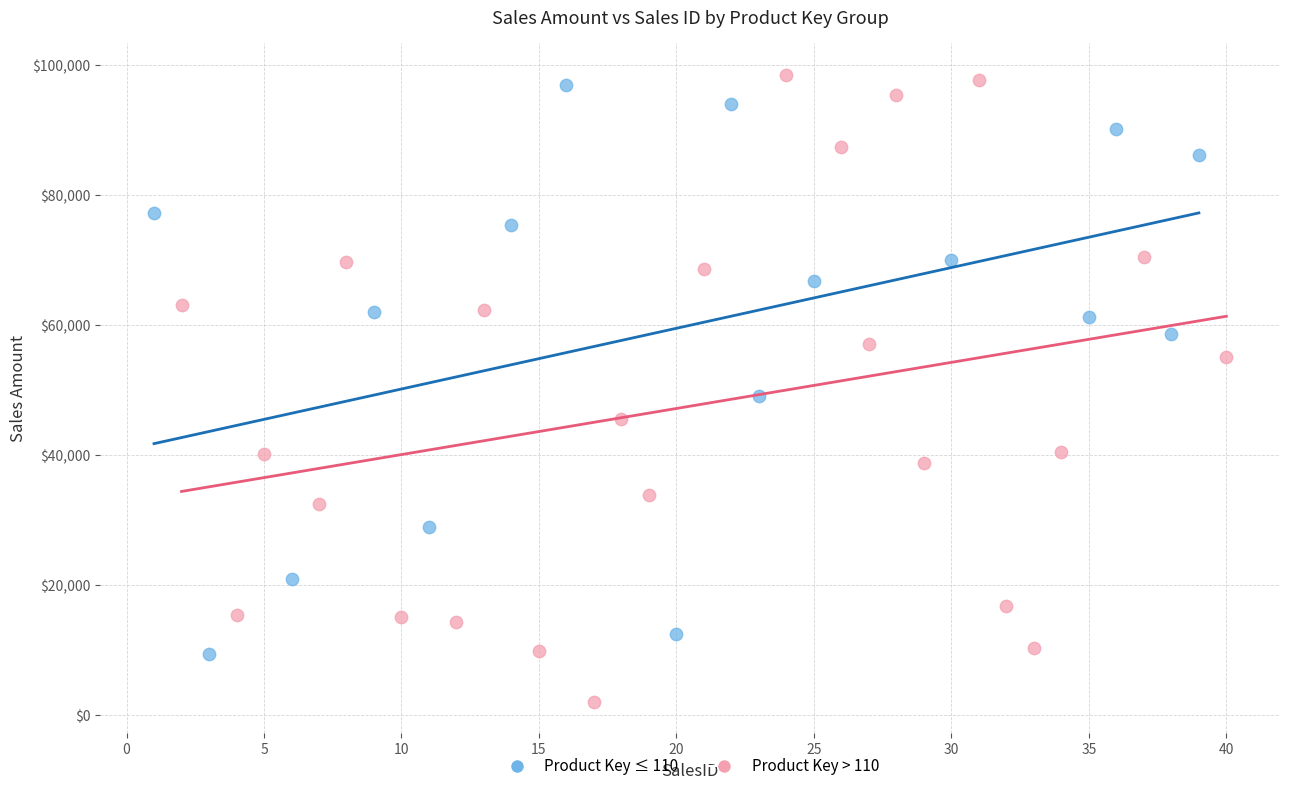

Which series contains the lowest Y value?

Product Key > 110